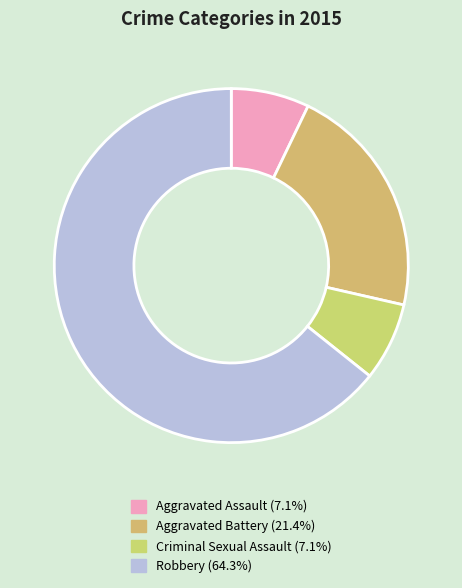

Between Aggravated Battery and Robbery, which is larger?

Robbery